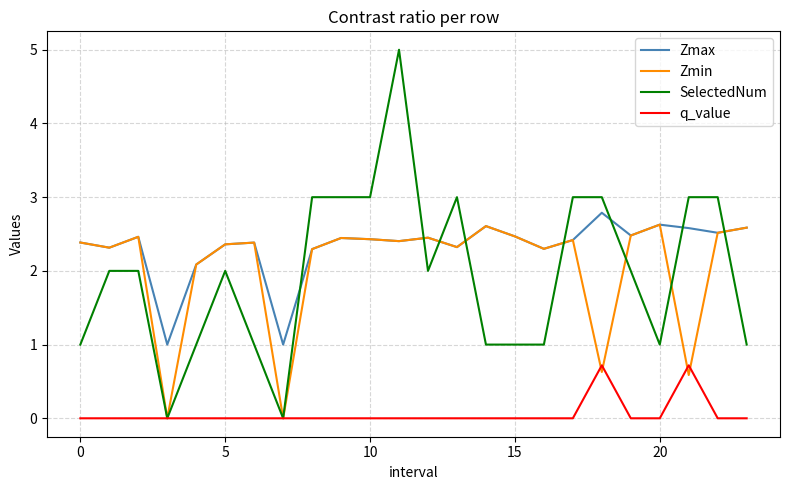

What is the difference between the second highest and second lowest values in the SelectedNum series?

3.0